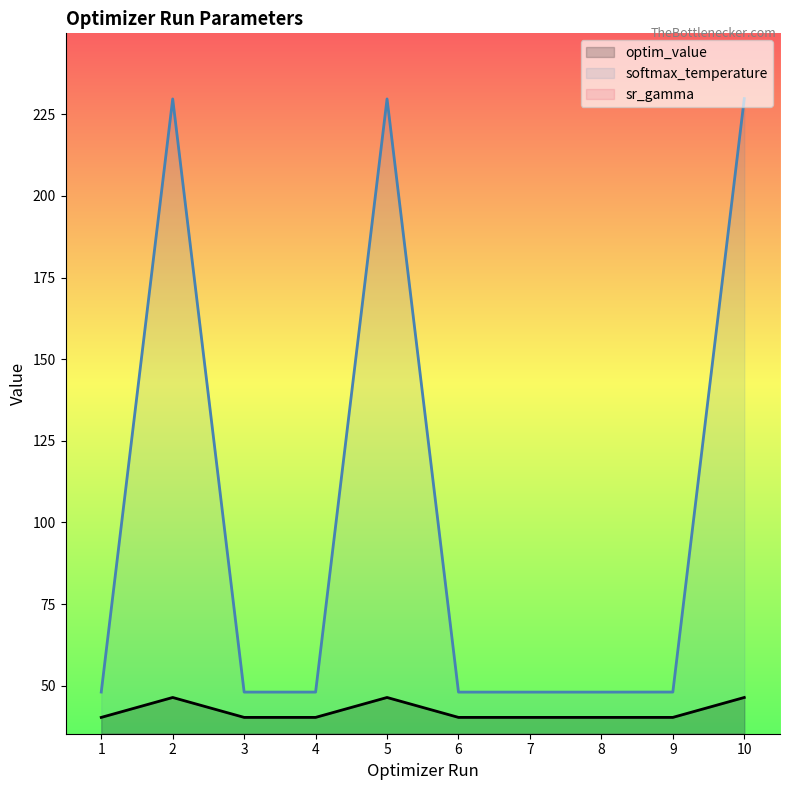

What is the difference between the maximum and second lowest values in the sr_gamma series?

0.2